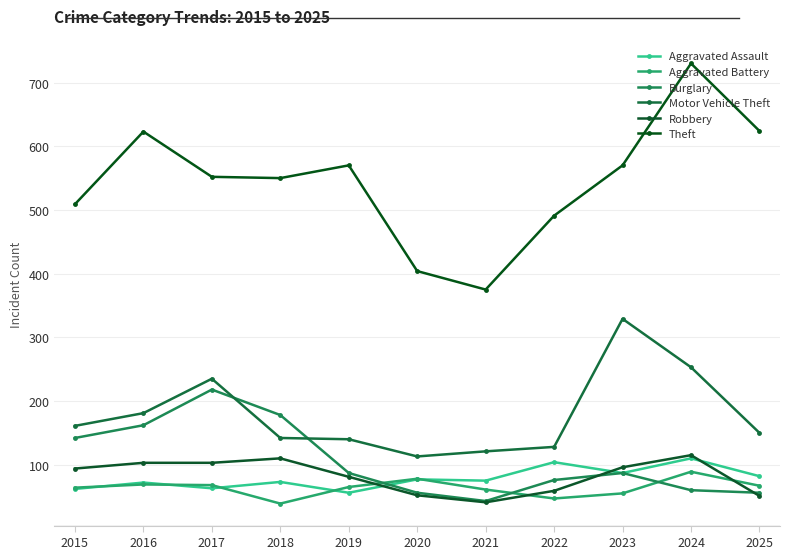

True or false: Motor Vehicle Theft and Aggravated Battery cross at least once.

False